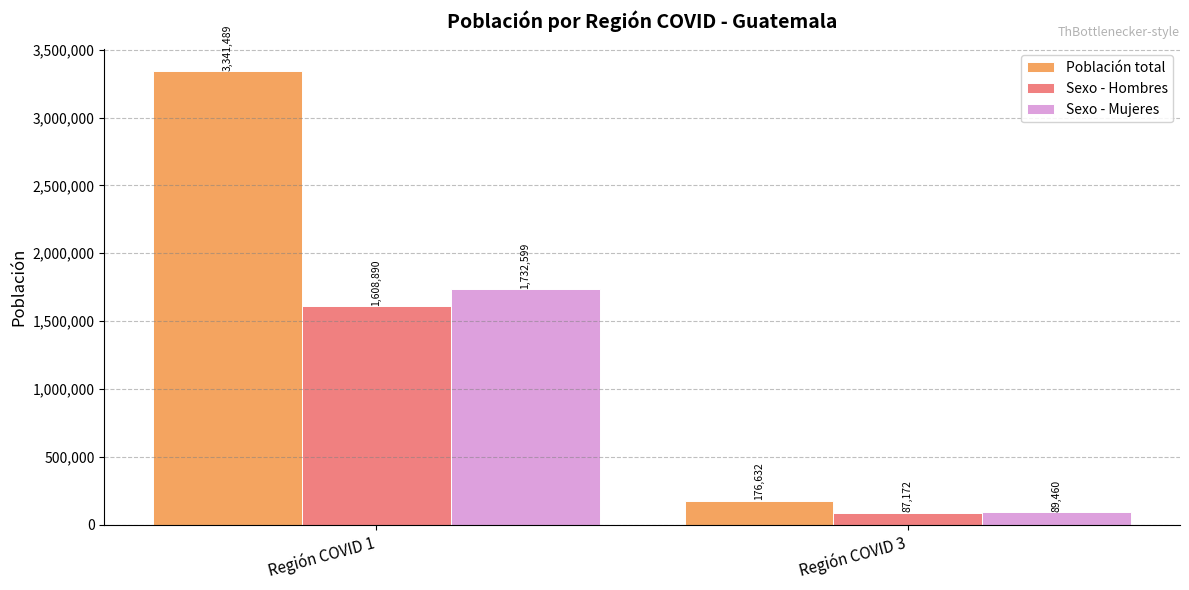

Is the value of Sexo - Mujeres at Región COVID 3 greater than the value of Sexo - Hombres at Región COVID 1?

No